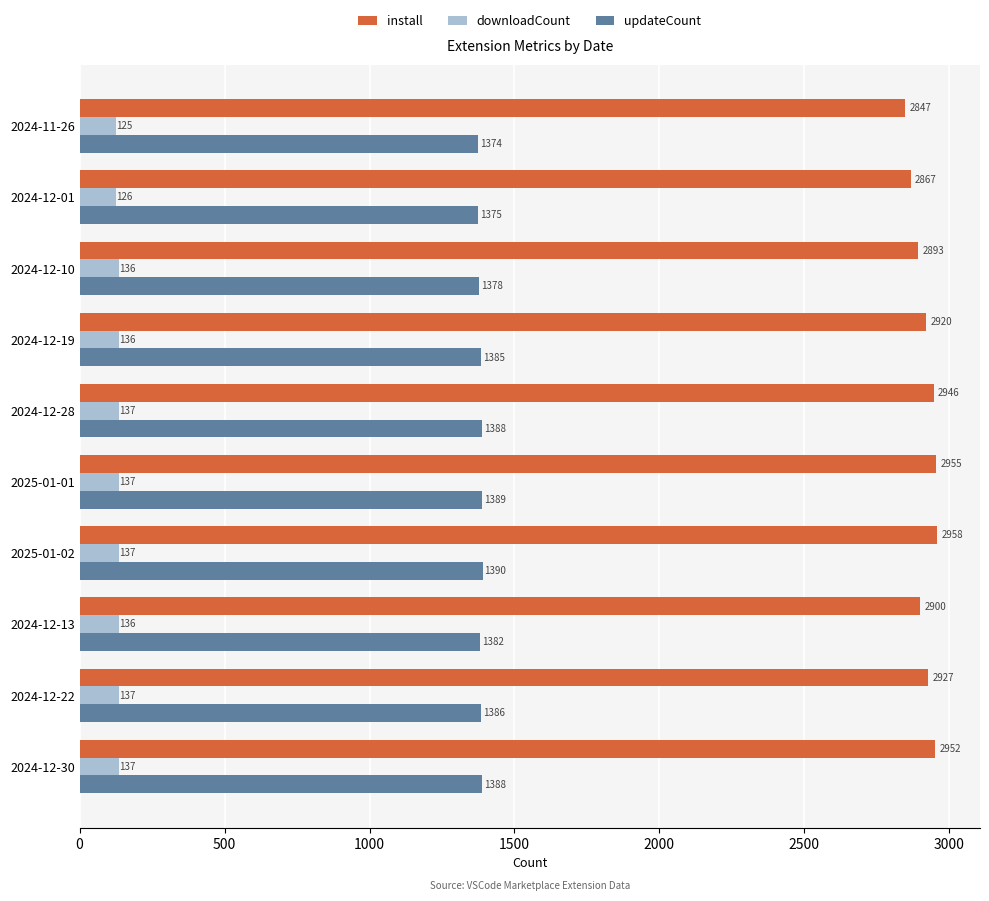

Which series has the largest range (max minus min)?

install